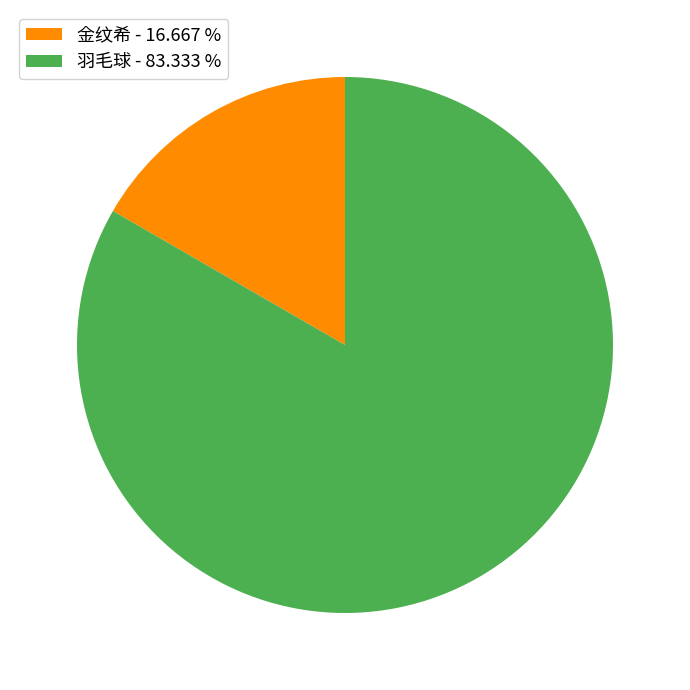

True or false: 羽毛球 accounts for 70% of the total.

False